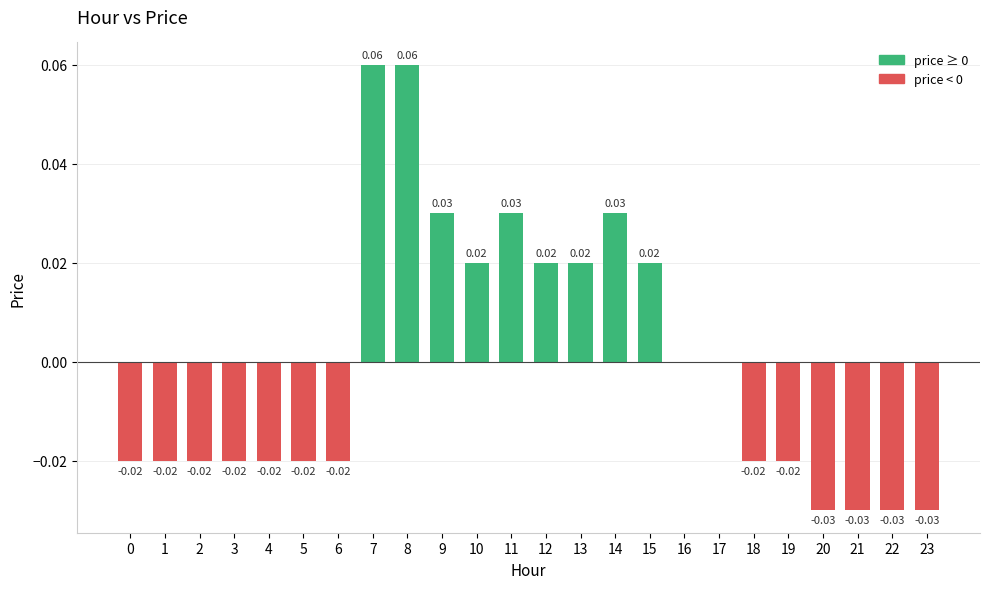

Between 10 and 2, which is larger?

10